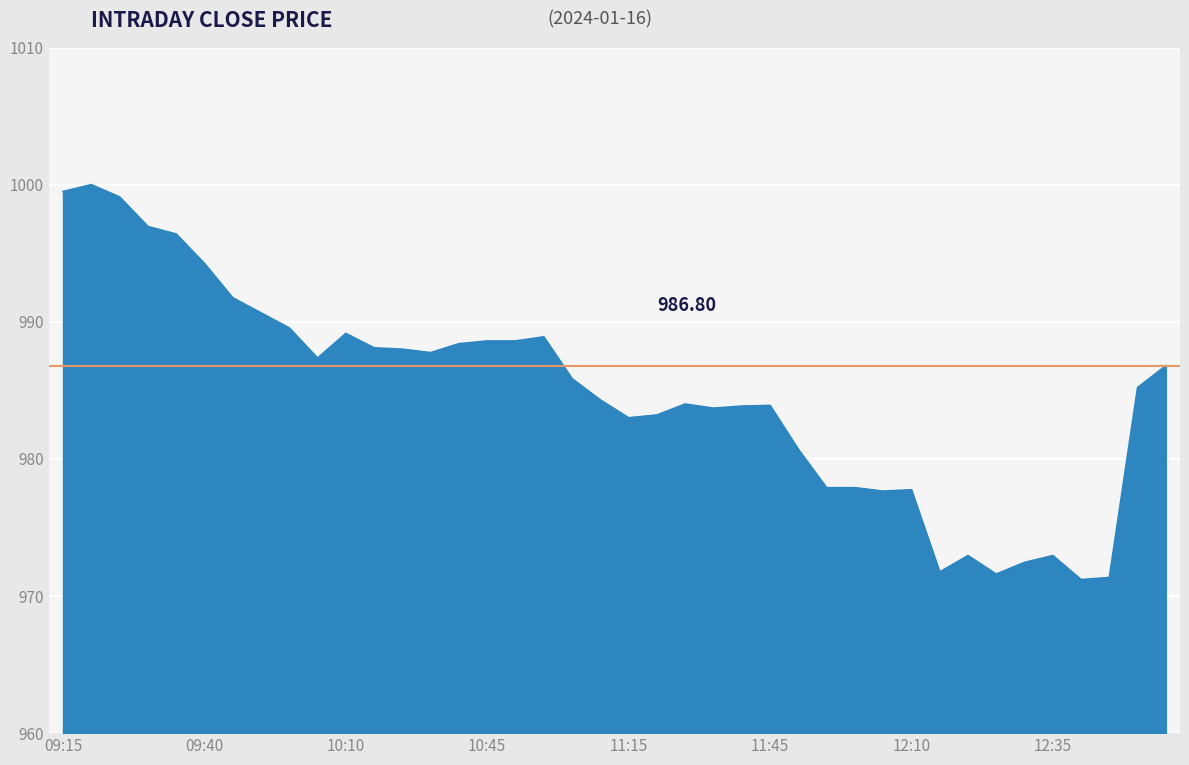

How many lines are shown in the chart?

1